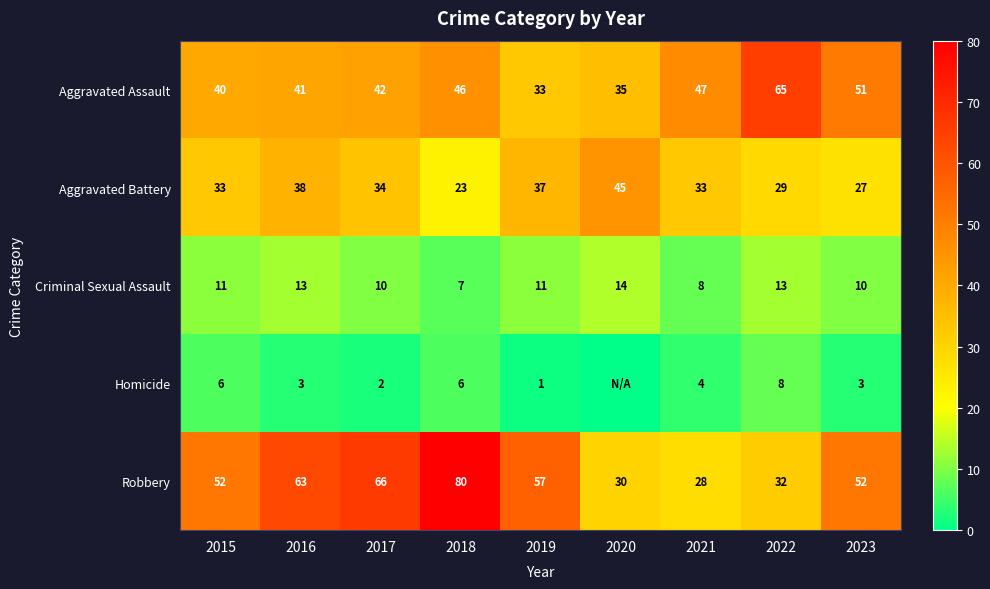

What is the greatest value displayed?

80